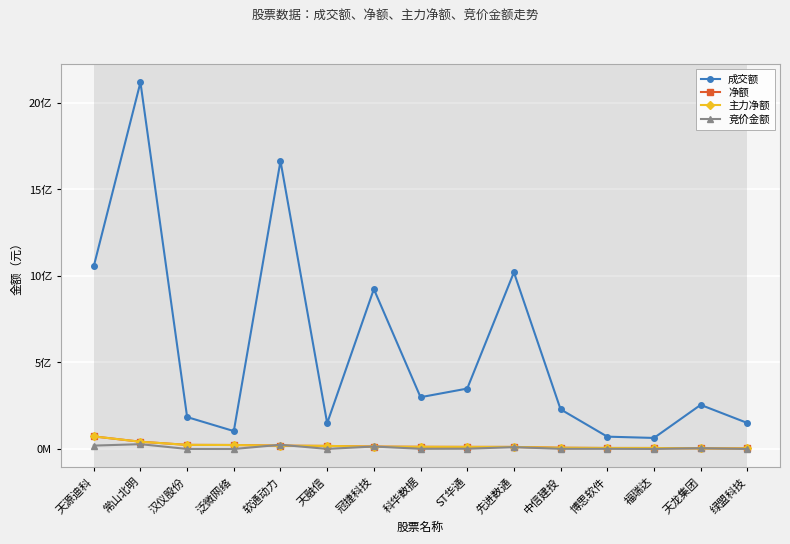

Reading right to left, what are all the values shown in this chart?

成交额: 绿盟科技=150402837	天龙集团=254919293	福瑞达=63827765	博思软件=71263296	中信建投=229162768	先进数通=1020975551	ST华通=349109533	科华数据=299322872	冠捷科技=924052704	天融信=149219438	软通动力=1664424583	泛微网络=103396632	汉仪股份=184409336	常山北明=2118985476	天源迪科=1055913718
净额: 绿盟科技=3188162	天龙集团=3430726	福瑞达=5709037	博思软件=5781162	中信建投=7153589	先进数通=11902051	ST华通=12039903	科华数据=12530583	冠捷科技=13673913	天融信=17728917	软通动力=19102874	泛微网络=23044108	汉仪股份=23764979	常山北明=41892178	天源迪科=72684763
主力净额: 绿盟科技=3188162	天龙集团=3430726	福瑞达=5709037	博思软件=5781162	中信建投=7153589	先进数通=11902051	ST华通=12039903	科华数据=12530583	冠捷科技=13673913	天融信=17728917	软通动力=19102874	泛微网络=23044108	汉仪股份=23764979	常山北明=41892178	天源迪科=72684763
竞价金额: 绿盟科技=233168	天龙集团=4644129	福瑞达=143065	博思软件=886912	中信建投=956770	先进数通=10642555	ST华通=1485771	科华数据=1017047	冠捷科技=14420994	天融信=461085	软通动力=24399000	泛微网络=15522	汉仪股份=198273	常山北明=27839700	天源迪科=19543591